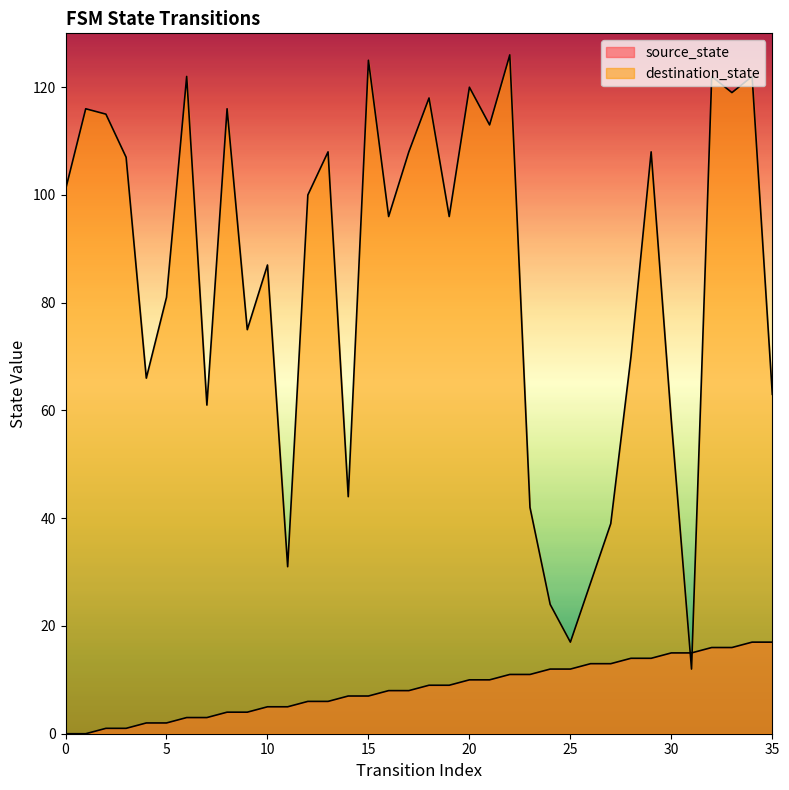

How many data points does each series have?

36